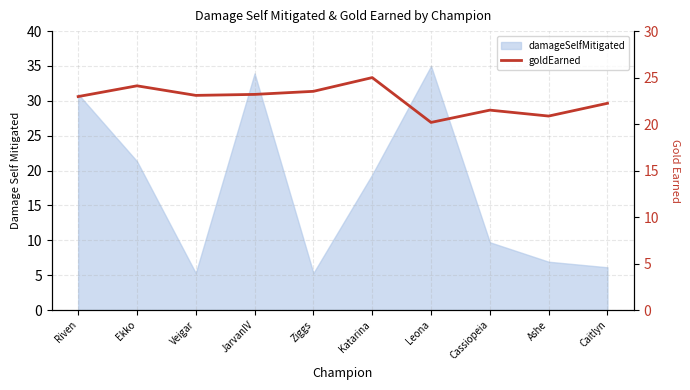

What position from the right is Cassiopeia?

3